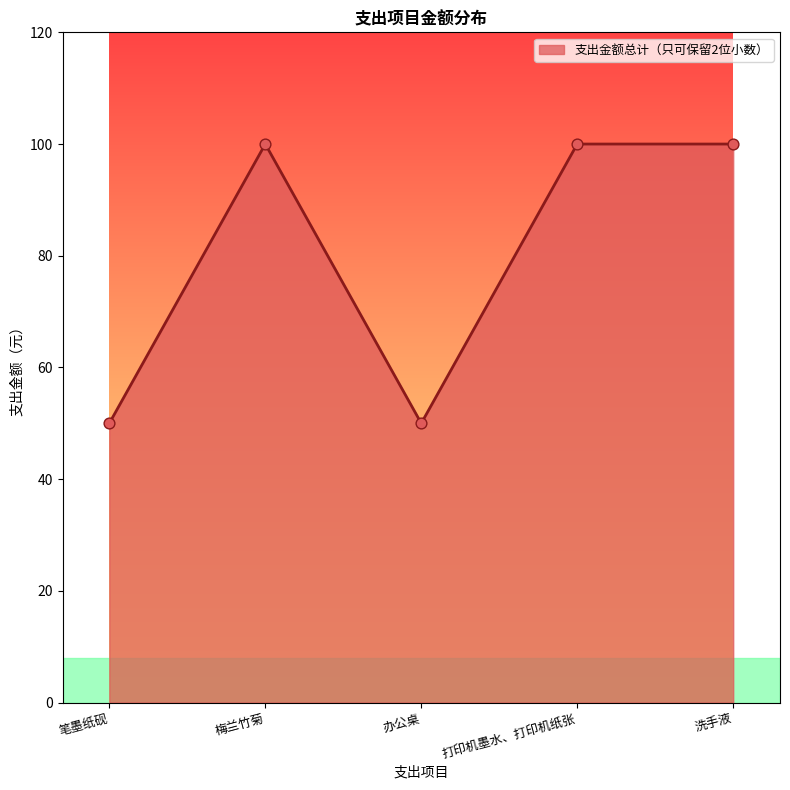

What is the change in value from 办公桌 to 打印机墨水、打印机纸张?

+50